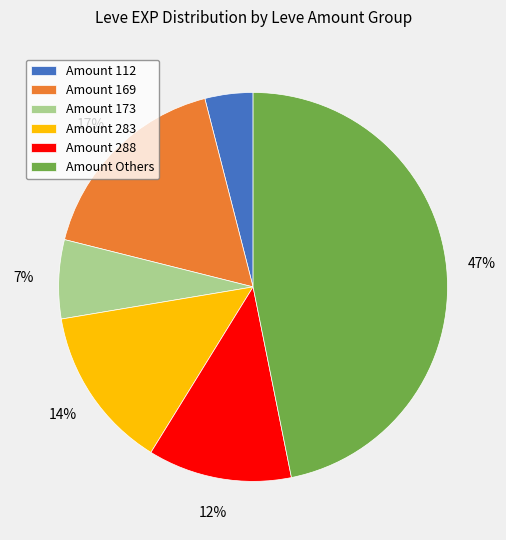

How many segments does this pie chart have?

6